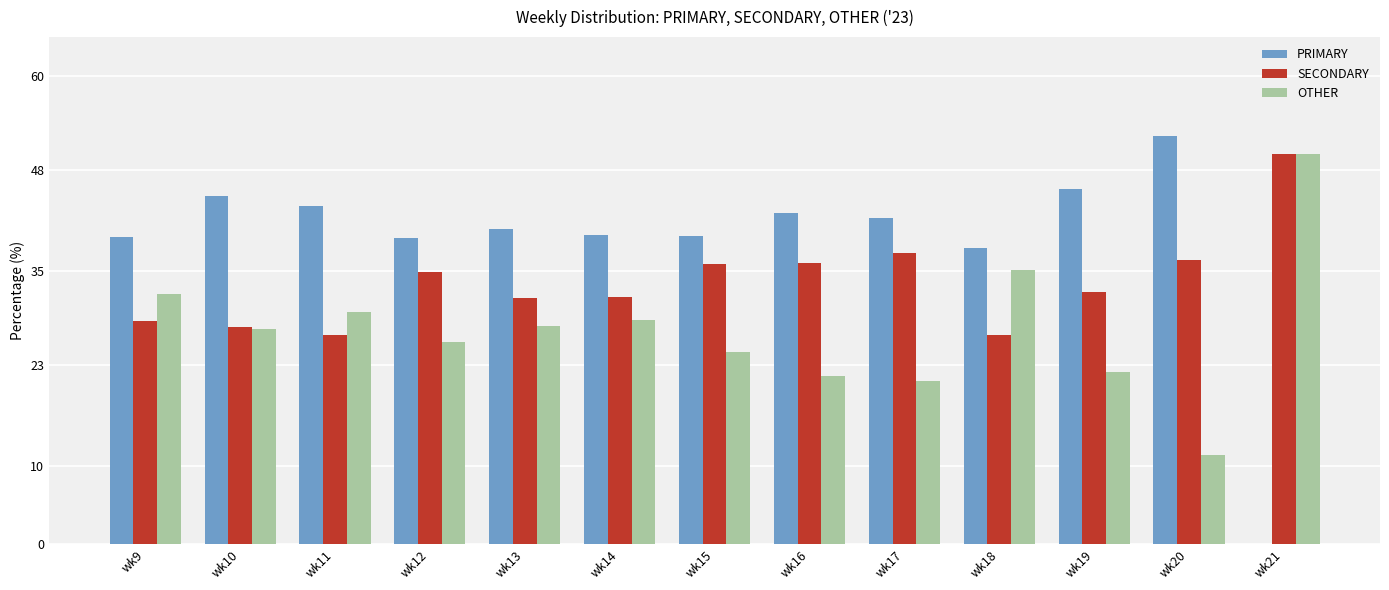

Are the bars grouped side by side (vs. stacked)?

Yes